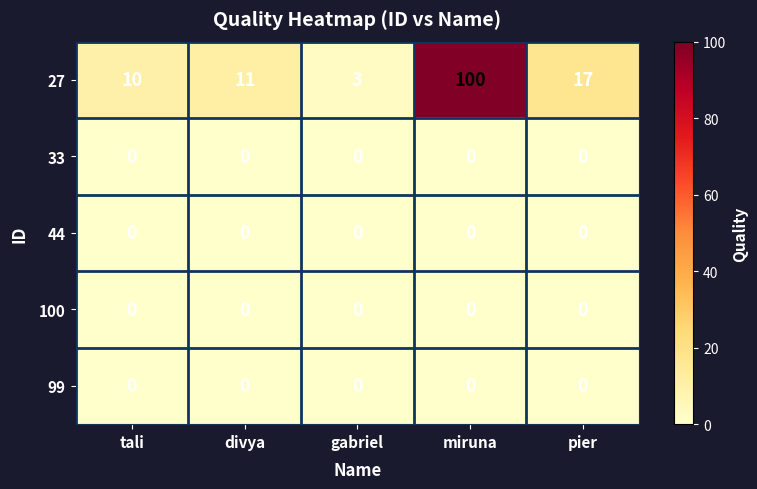

At which category is the sum across all series the highest?

miruna